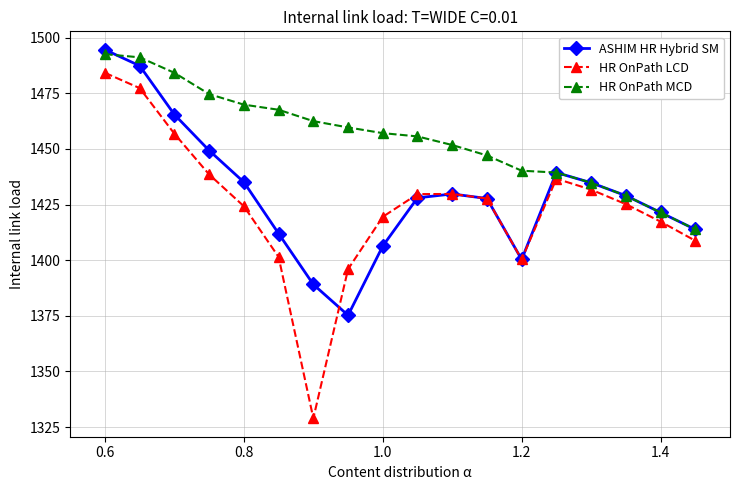

What is the value of the HR OnPath MCD point at the 10th from the left?

1455.6